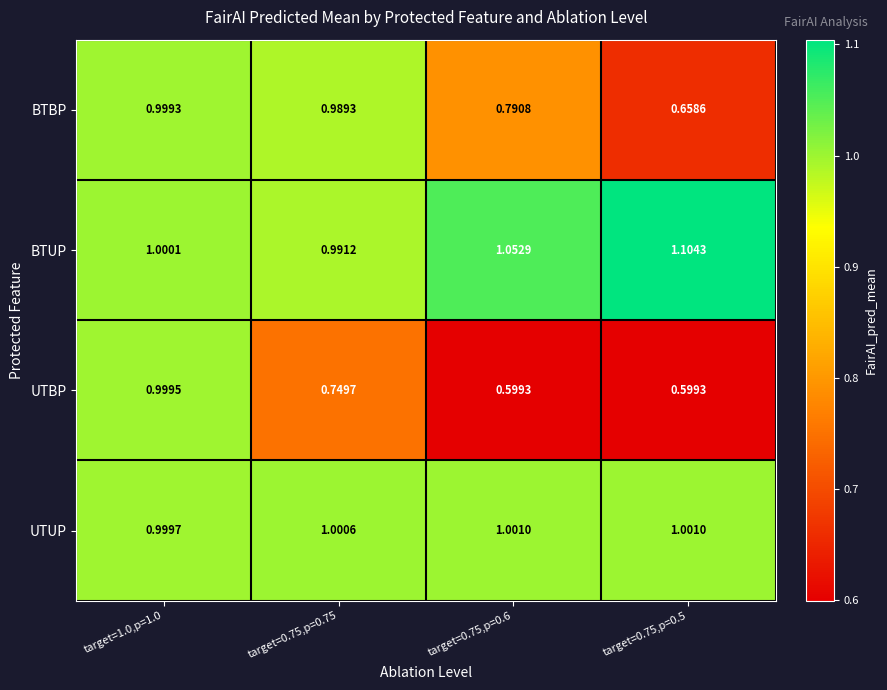

Which series has the largest total across all categories?

BTUP